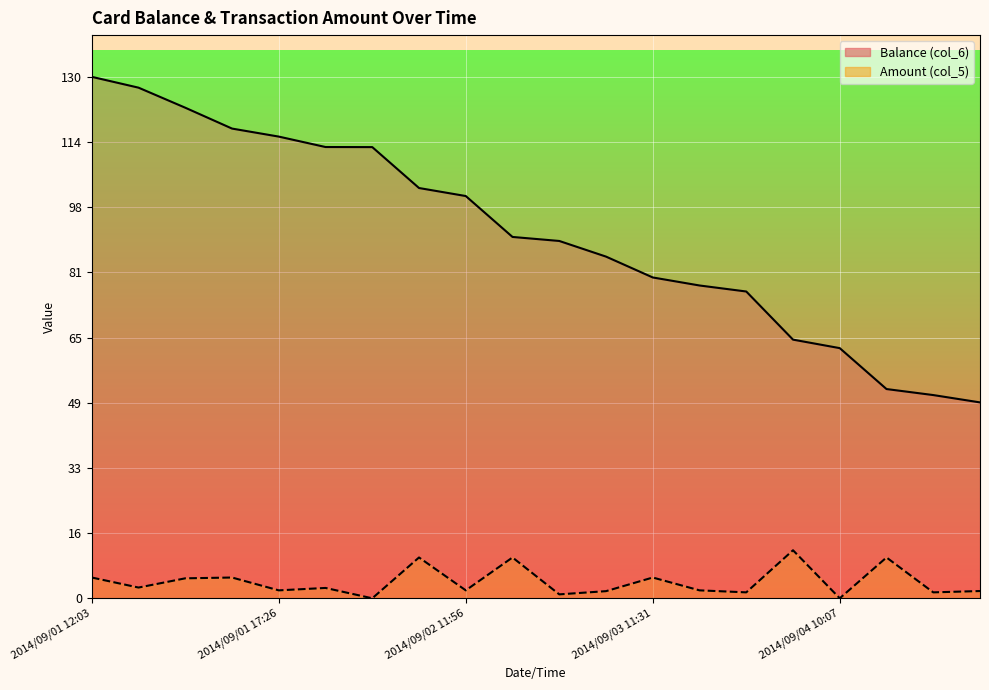

Where is Amount (col_5) nearest to the value 6?

2014/09/01 12:03